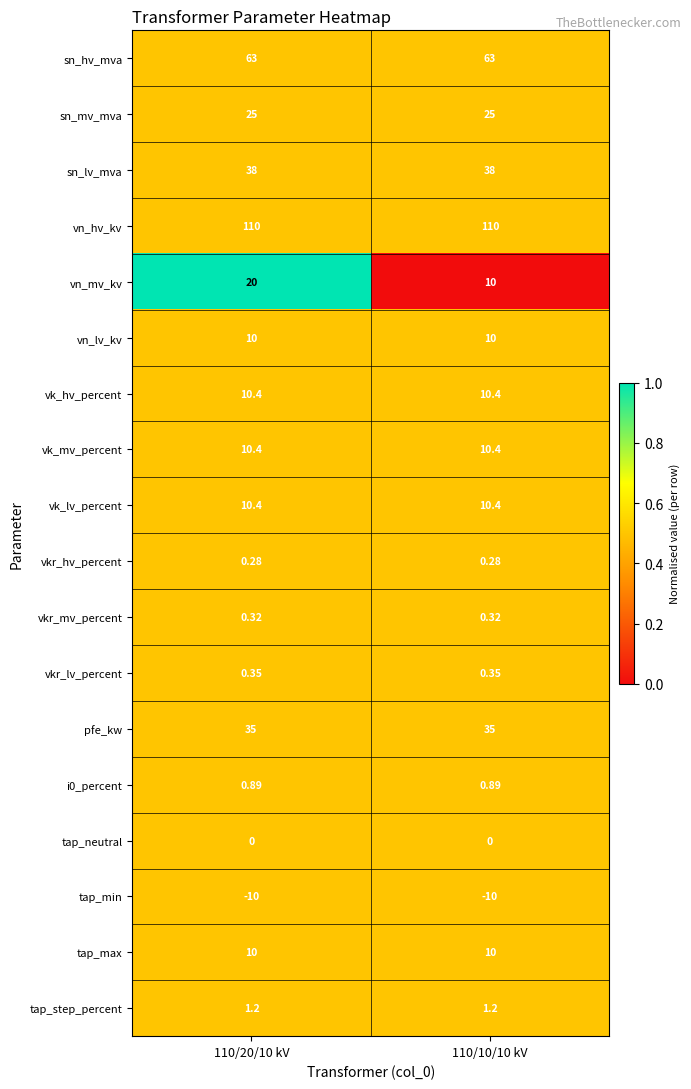

Which series changed the most between 110/20/10 kV and 110/10/10 kV?

vn_mv_kv